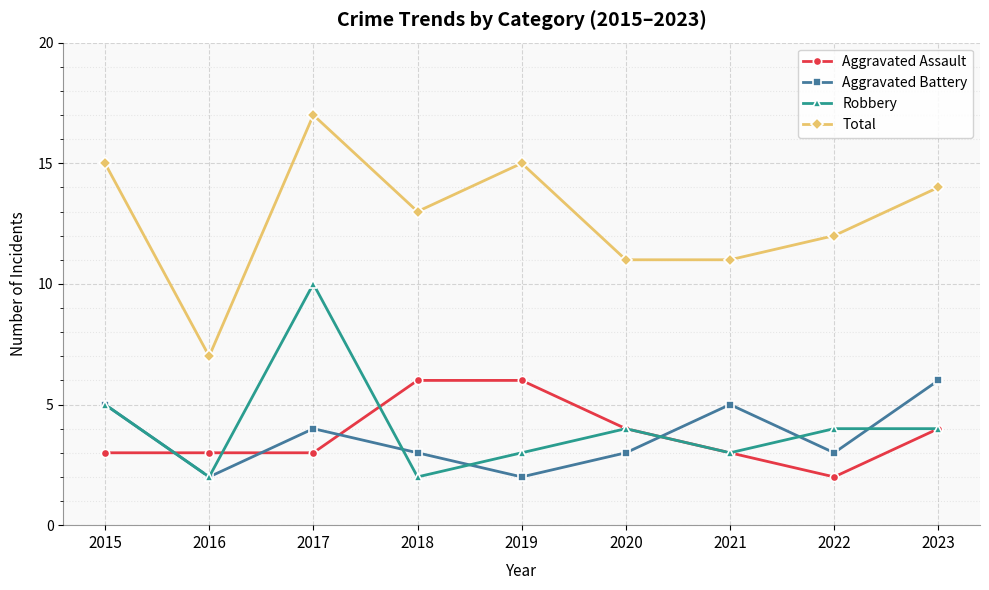

True or false: Total and Robbery cross at least once.

False